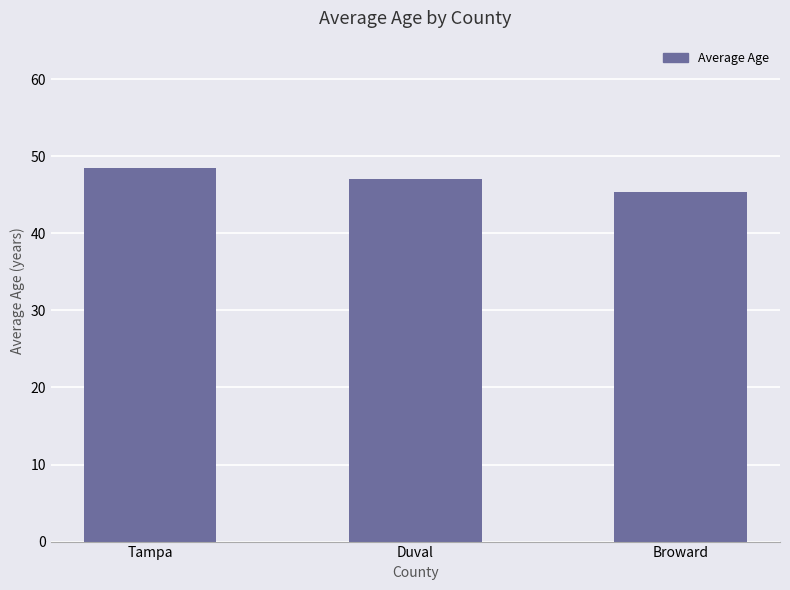

Reading right to left, extract all data points from this chart.

Broward=45.4	Duval=47.1	Tampa=48.5